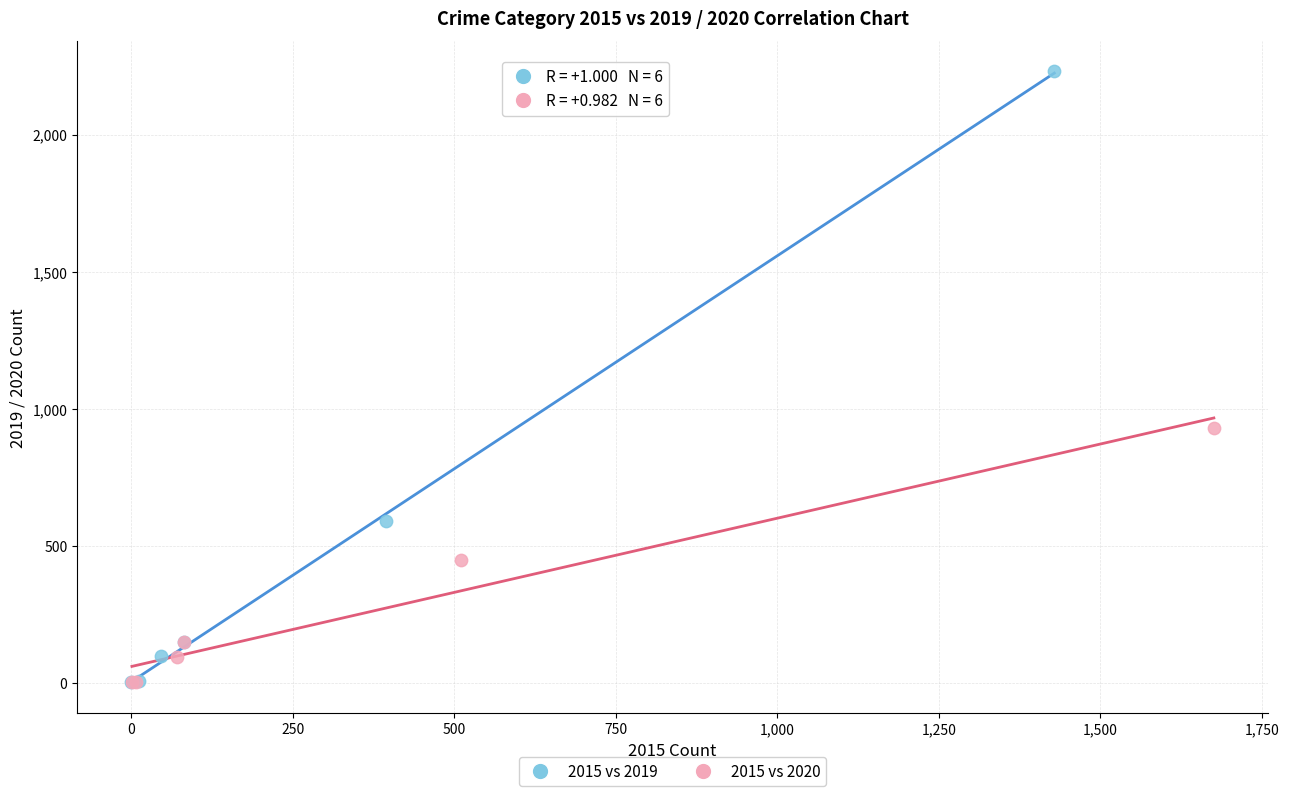

Which series has the widest spread of Y values?

2015 vs 2019